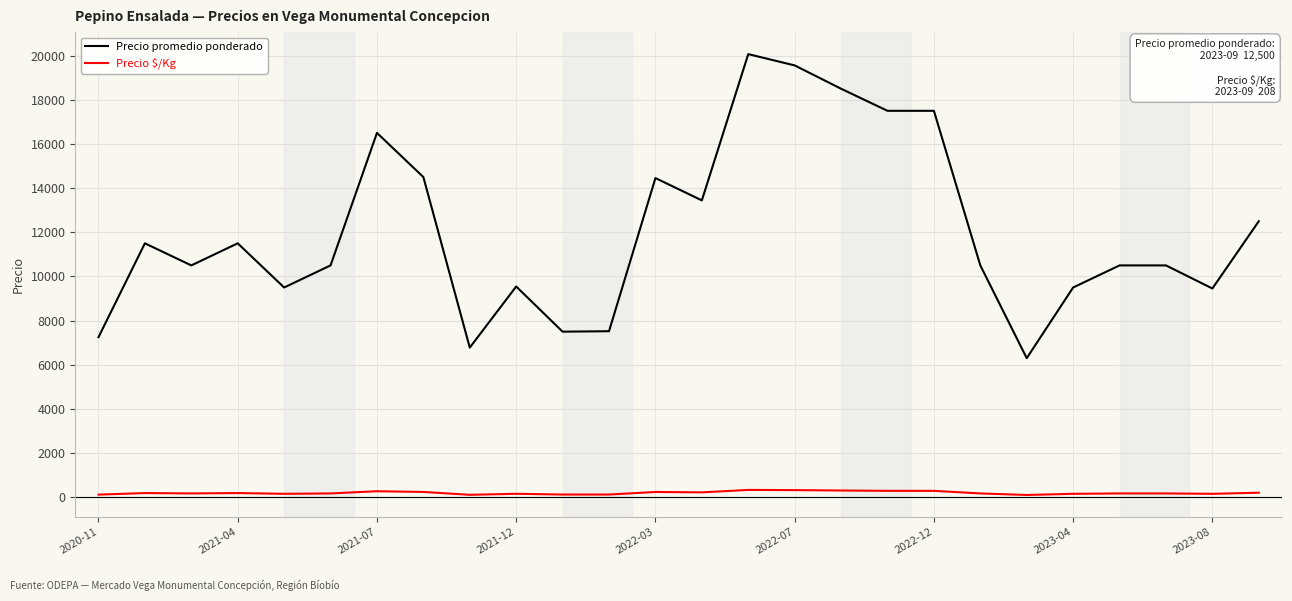

What is the difference between the maximum and minimum values in the Precio promedio ponderado series?

13767